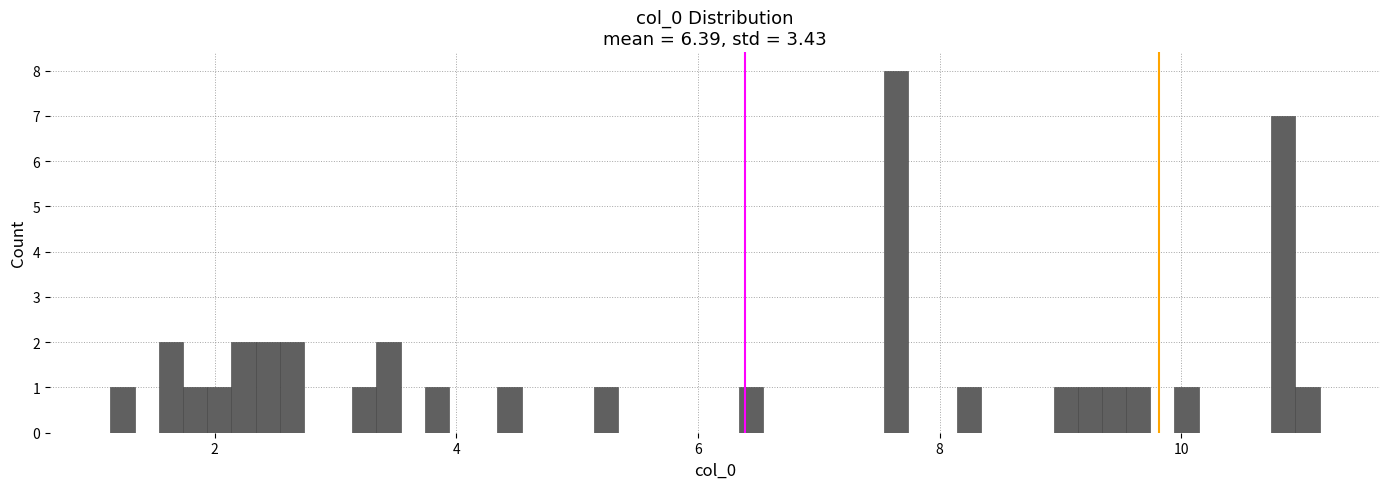

Around what value on the x-axis is the tallest bar? Give the approximate position of its centre, as read against the axis.

7.6